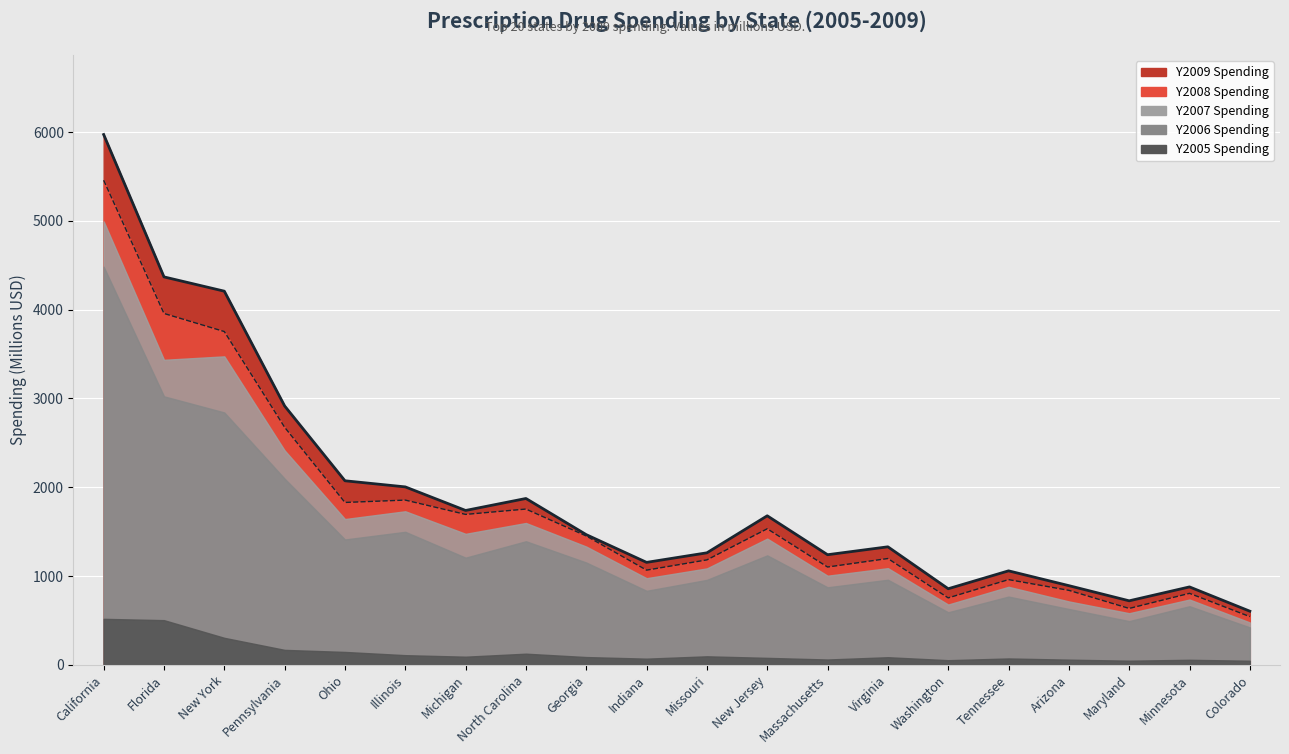

Is it true that Y2008 equals 869.7 at Michigan?

False